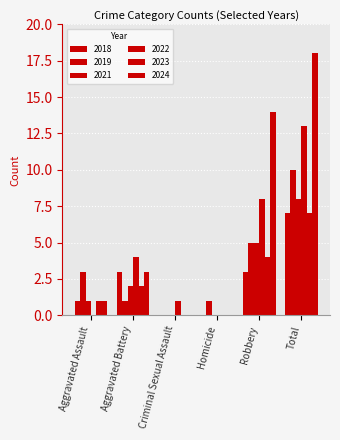

Reading left to right, transcribe all the data shown in this chart.

2019: Aggravated Assault=3	Aggravated Battery=1	Criminal Sexual Assault=0	Homicide=1	Robbery=5	Total=10
2021: Aggravated Assault=1	Aggravated Battery=2	Criminal Sexual Assault=0	Homicide=0	Robbery=5	Total=8
2022: Aggravated Assault=0	Aggravated Battery=4	Criminal Sexual Assault=1	Homicide=0	Robbery=8	Total=13
2023: Aggravated Assault=1	Aggravated Battery=2	Criminal Sexual Assault=0	Homicide=0	Robbery=4	Total=7
2024: Aggravated Assault=1	Aggravated Battery=3	Criminal Sexual Assault=0	Homicide=0	Robbery=14	Total=18
2018: Aggravated Assault=1	Aggravated Battery=3	Criminal Sexual Assault=0	Homicide=0	Robbery=3	Total=7